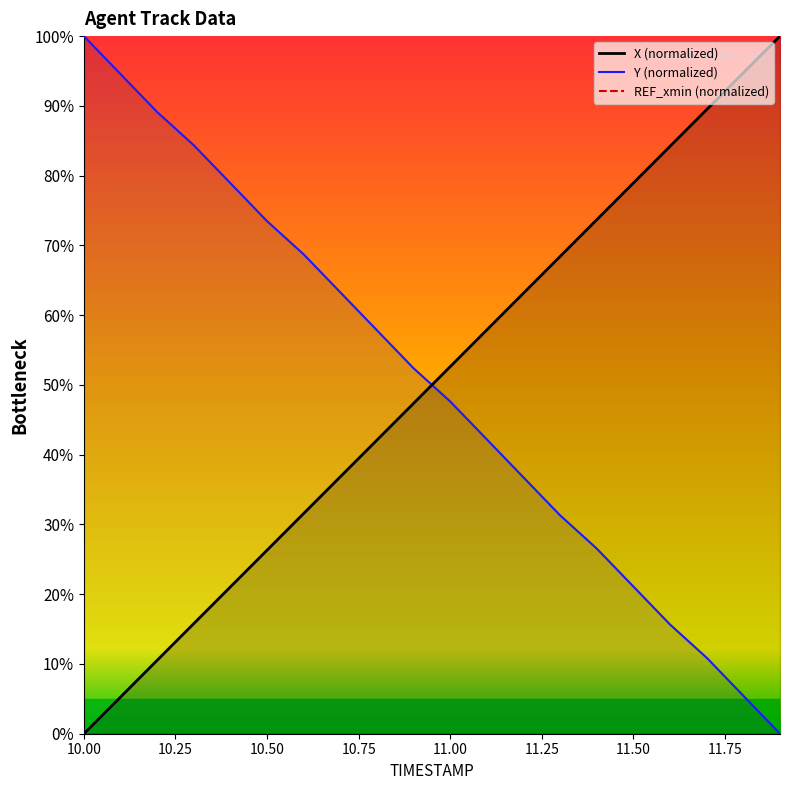

The value of X (normalized) at 10.00 is 0.0. True or false?

True